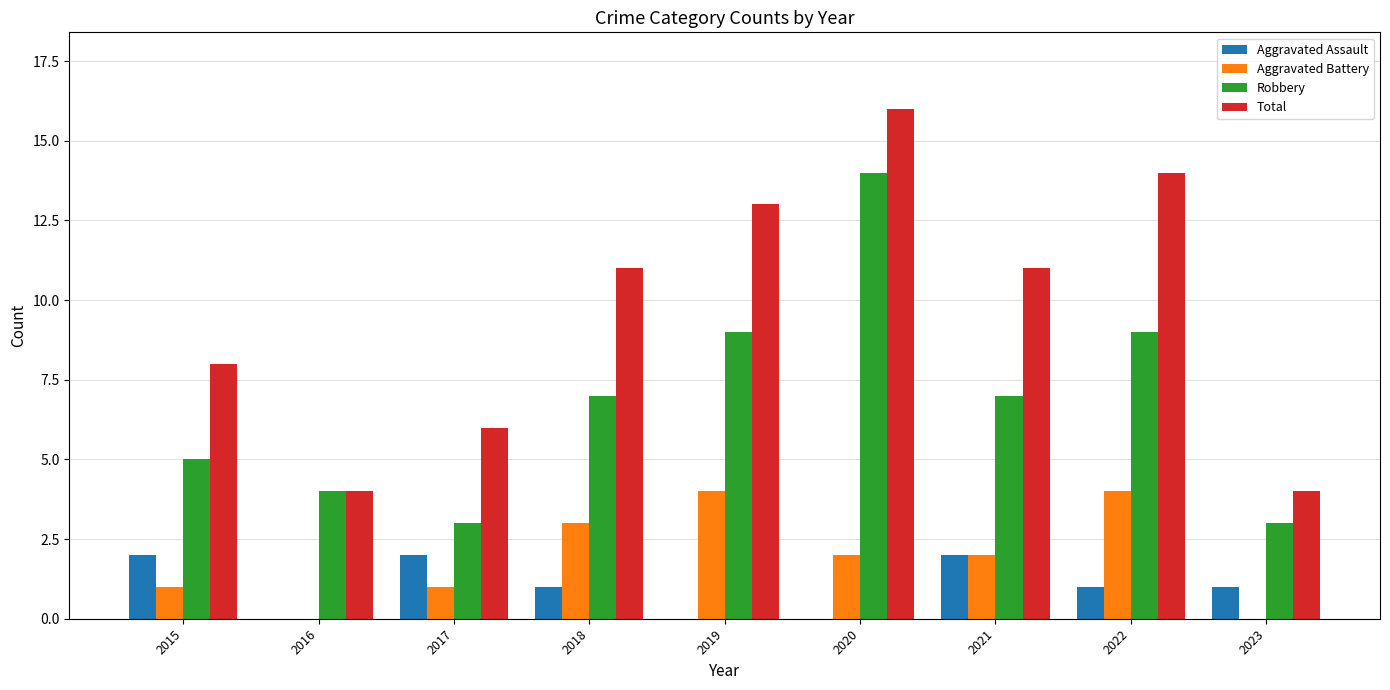

Which series has the largest total across all categories?

Total